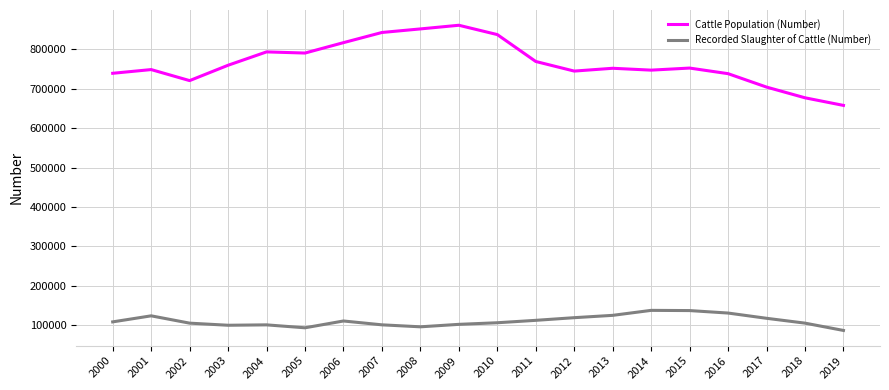

At how many categories does at least one series exceed 132300?

20